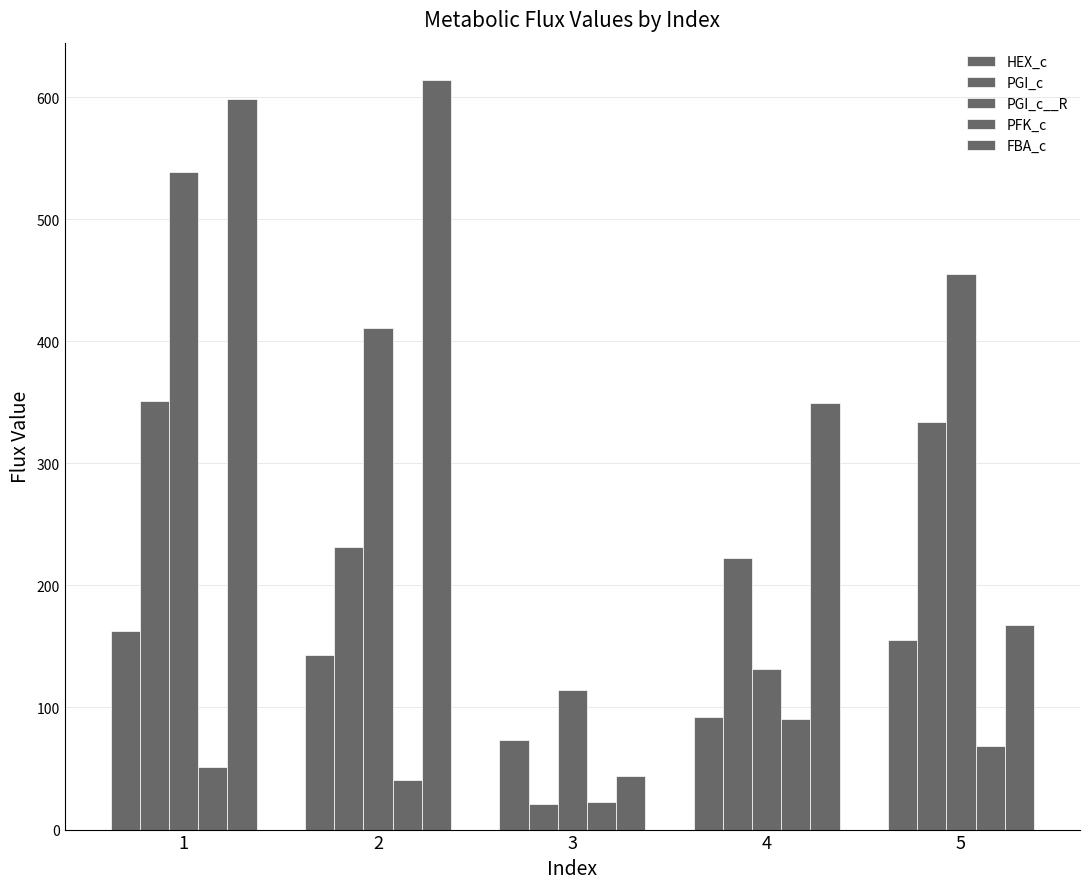

How many data points in PGI_c__R are less than 410?

2